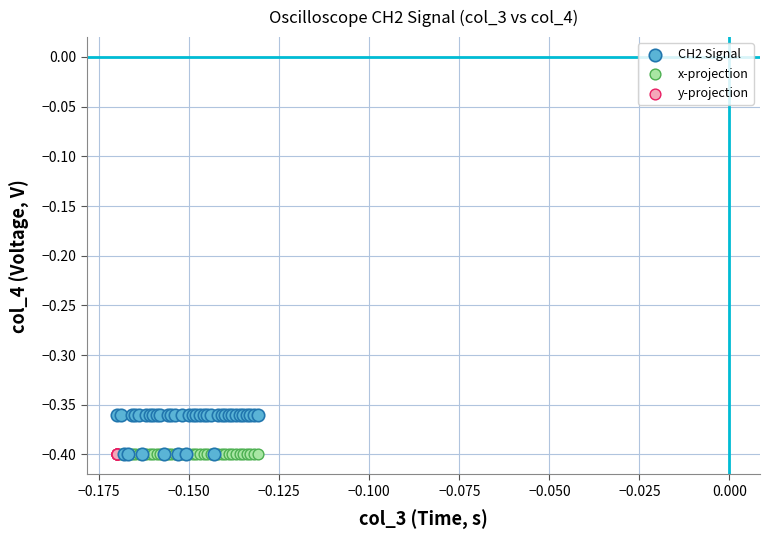

What are all the series names shown in the legend?

CH2 Signal, x-projection, y-projection